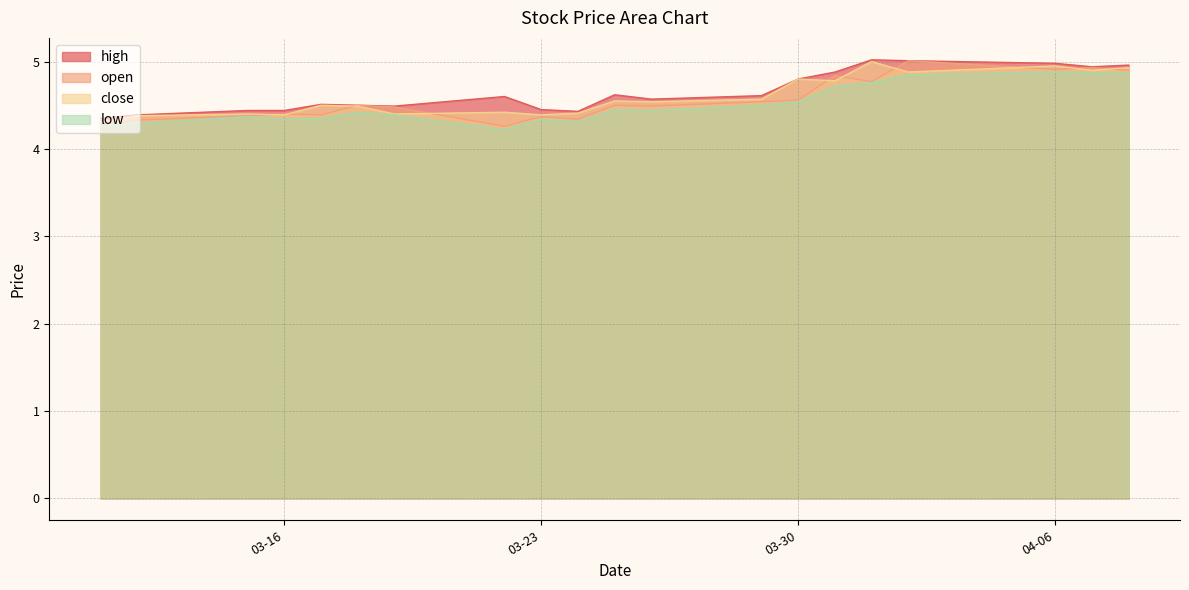

What is the sum of the high values at 2021-03-17 and 2021-03-22?

9.1